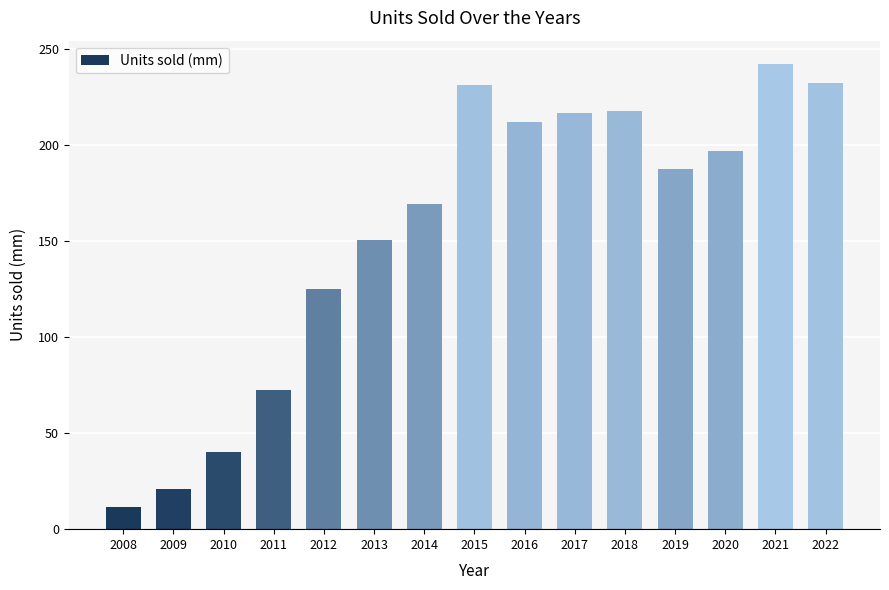

What is the change in value from 2011 to 2018?

+145.4